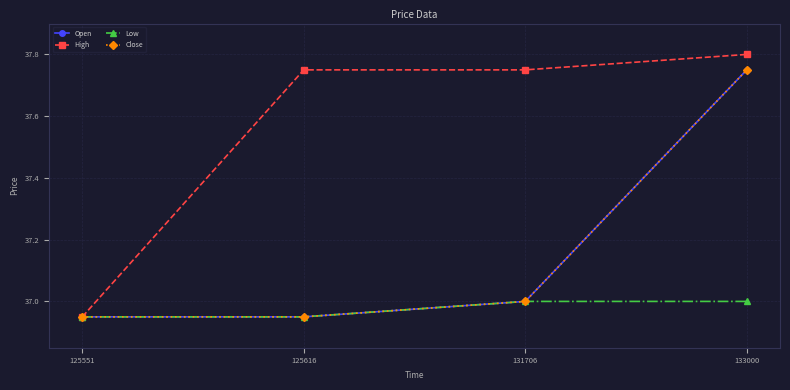

Is this an area chart (filled region under the line)?

No